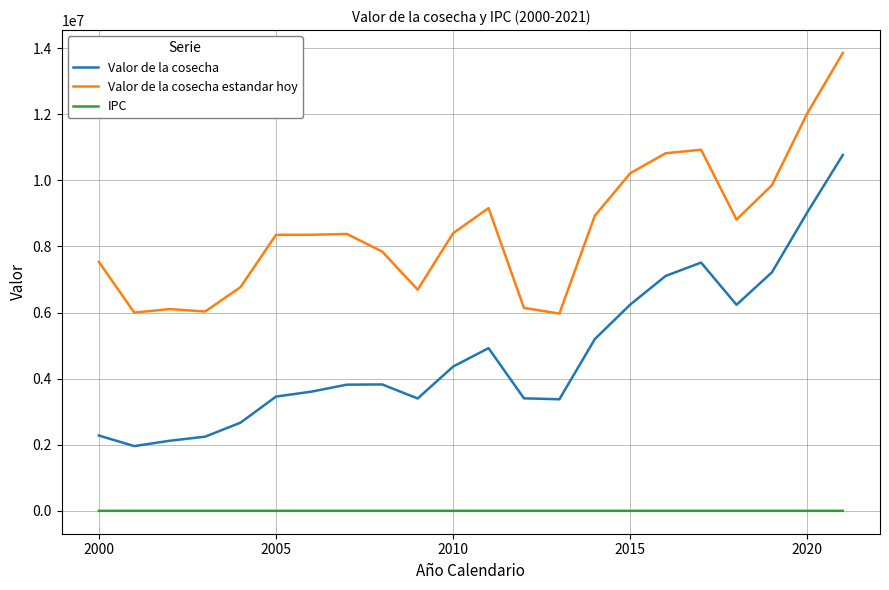

What is the difference between the maximum and minimum values in the Valor de la cosecha estandar hoy series?

7887009.2